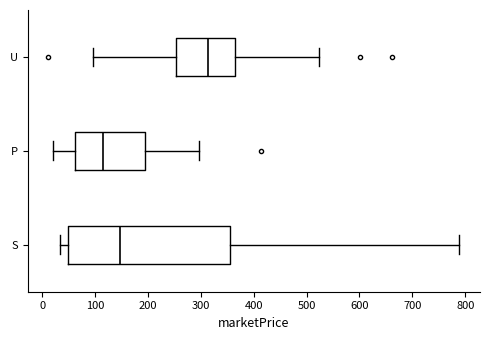

Reading bottom to top, transcribe this box plot: for each box, give where its median line is, the range the box spans, and where its two whiskers end, as read against the x-axis. The values are not printed on the chart, so give them approximately, as read against the axis.

S: median 150, box 50 to 360, whiskers 30 to 790
P: median 120, box 60 to 190, whiskers 20 to 300
U: median 310, box 250 to 360, whiskers 100 to 520